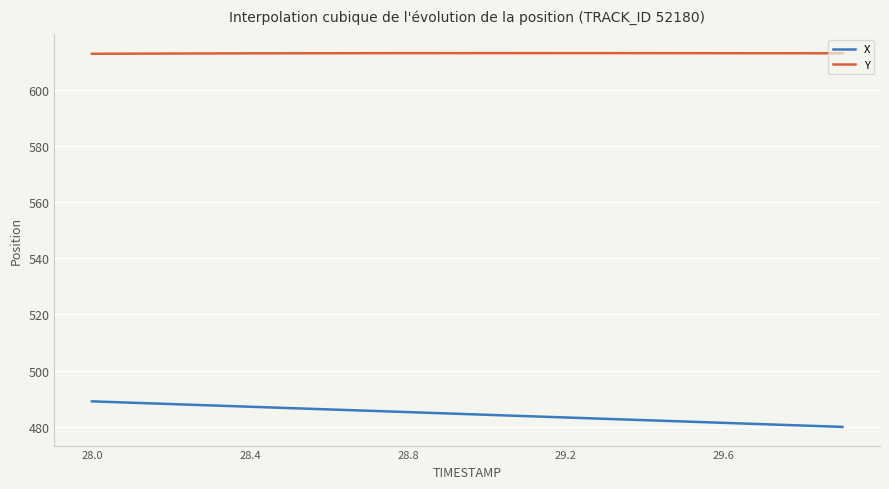

What are all the series names shown in the legend?

X, Y